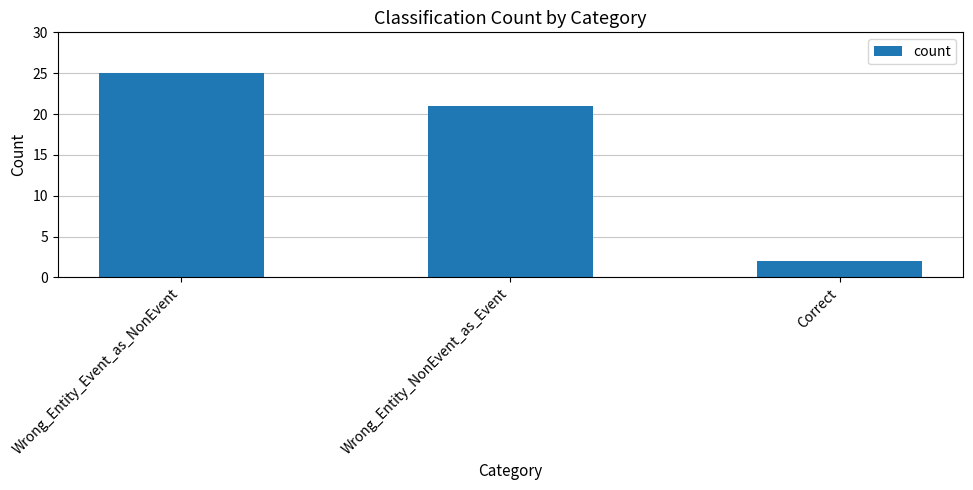

What is the approximate value at Wrong_Entity_NonEvent_as_Event?

21